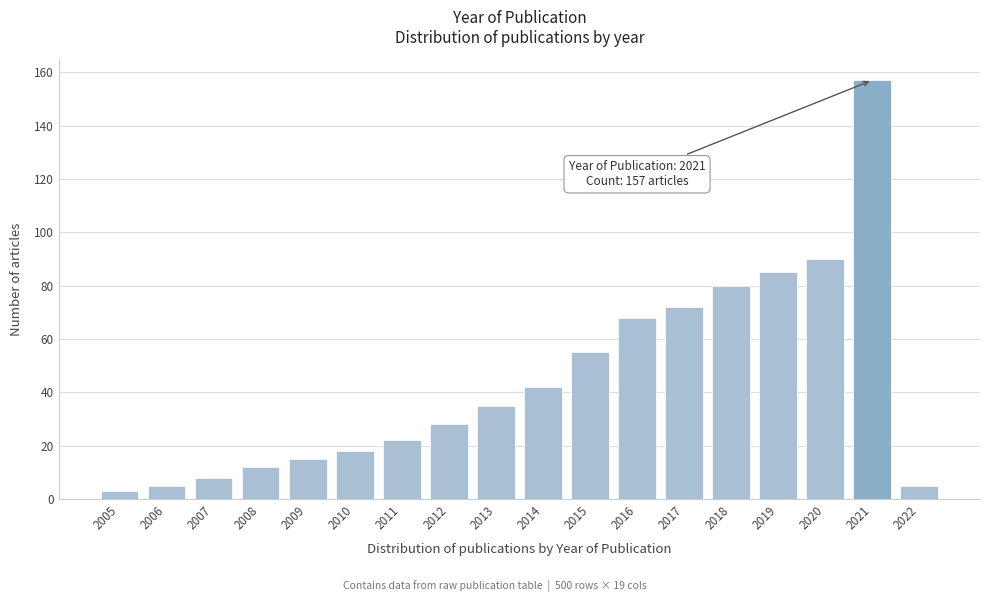

Reading left to right, what are all the values shown in this chart?

2005=3	2006=5	2007=8	2008=12	2009=15	2010=18	2011=22	2012=28	2013=35	2014=42	2015=55	2016=68	2017=72	2018=80	2019=85	2020=90	2021=157	2022=5